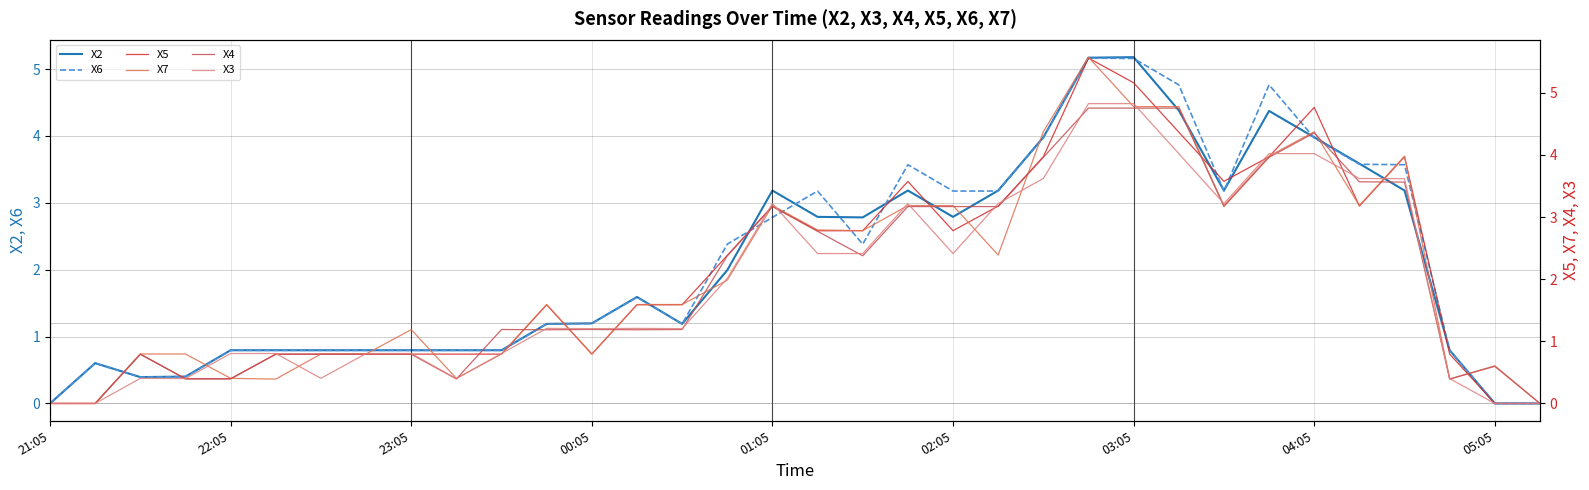

At how many categories does at least one series exceed 3?

14